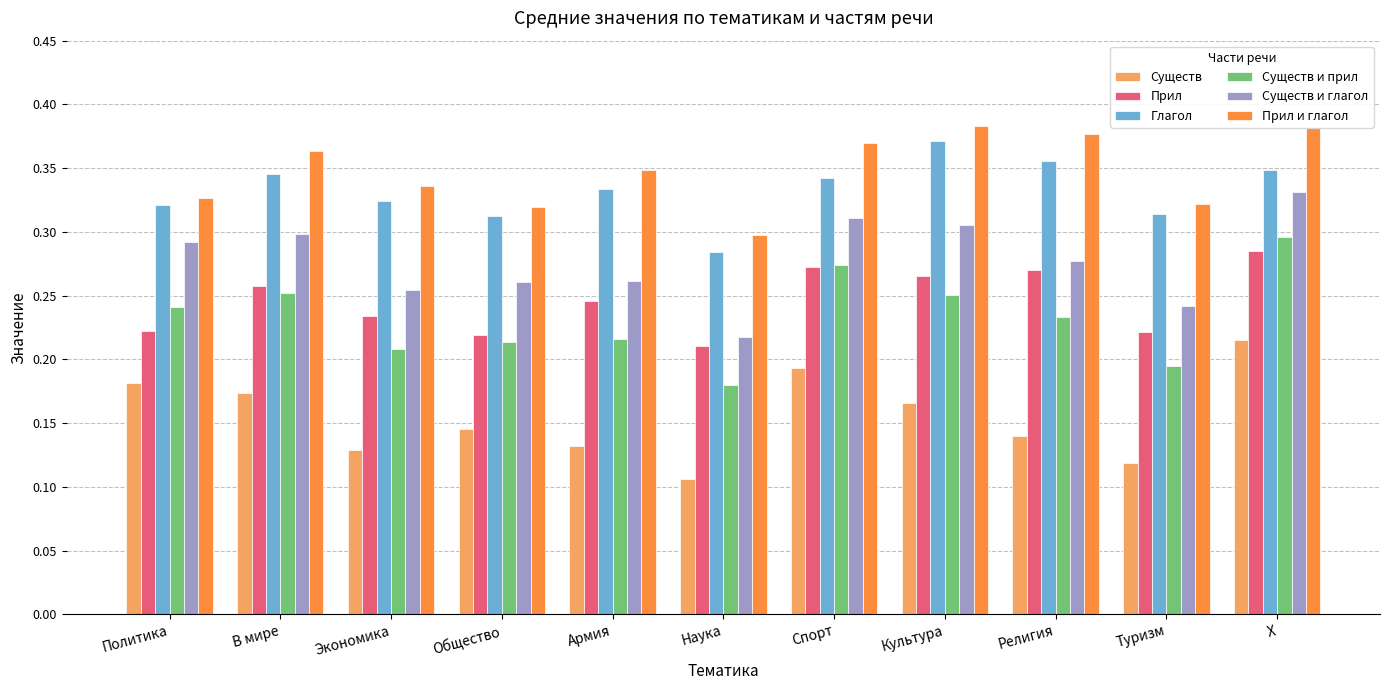

Which series changed the most between Религия and Туризм?

Прил и глагол